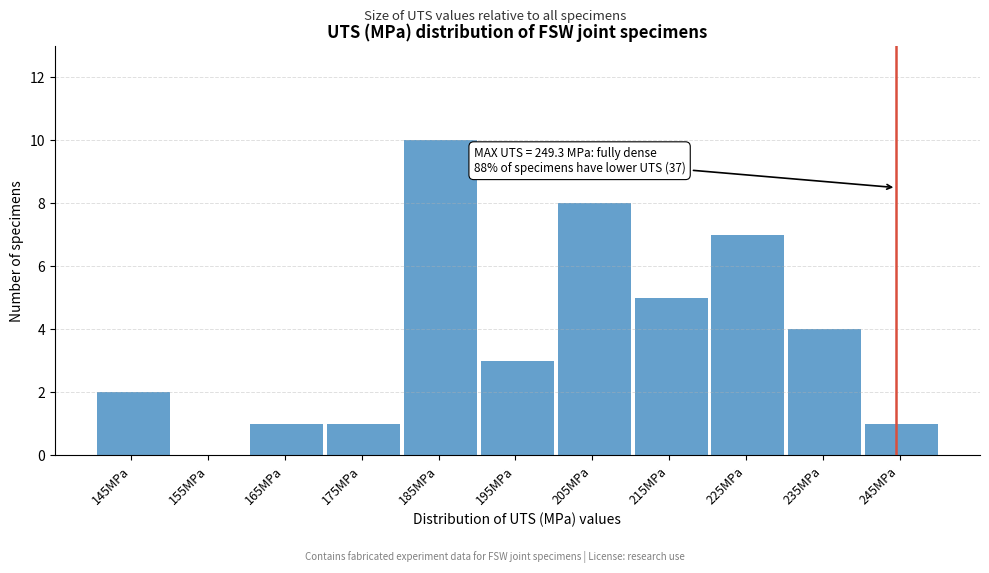

Reading left to right, list all the values displayed in this chart.

145MPa=2	155MPa=0	165MPa=1	175MPa=1	185MPa=10	195MPa=3	205MPa=8	215MPa=5	225MPa=7	235MPa=4	245MPa=1